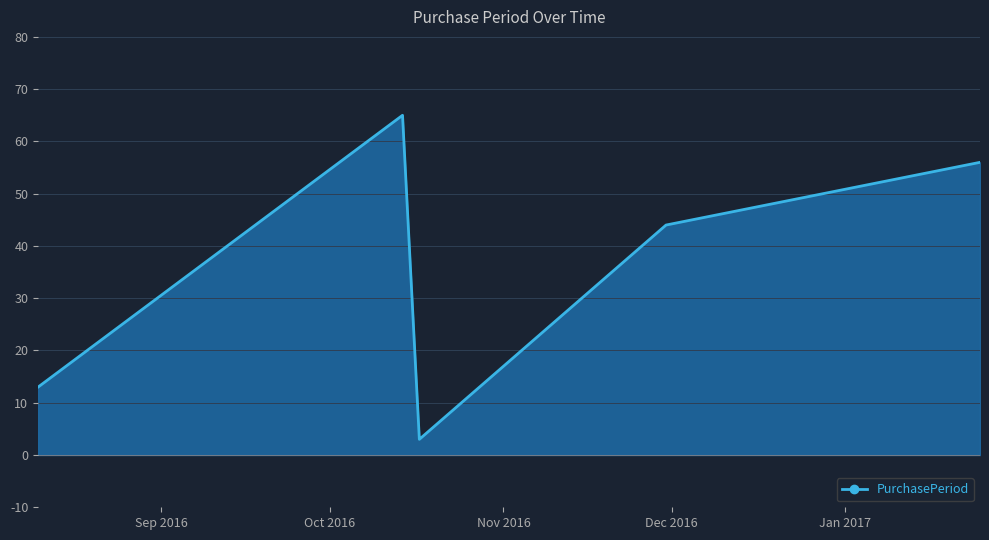

What is the sum of all values?

181